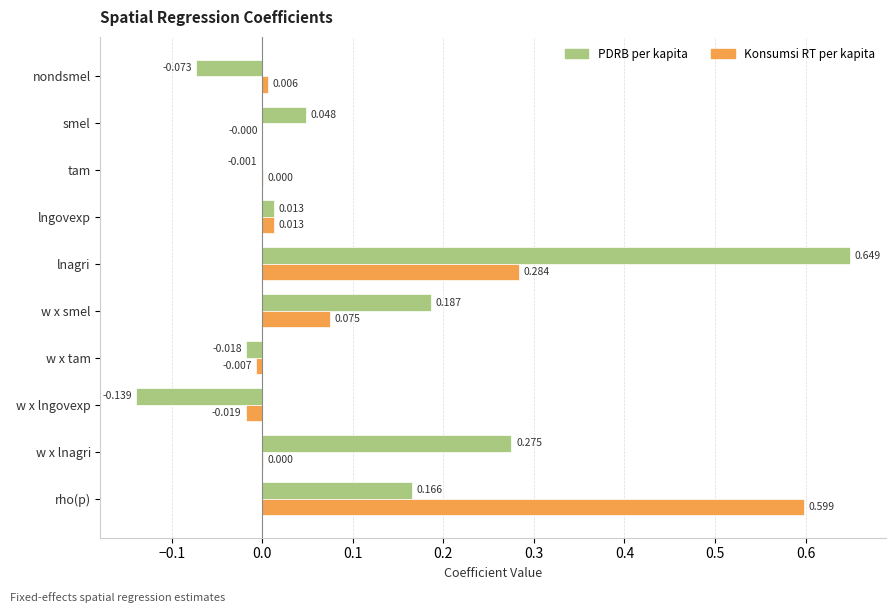

At which category is the sum across all series the highest?

lnagri